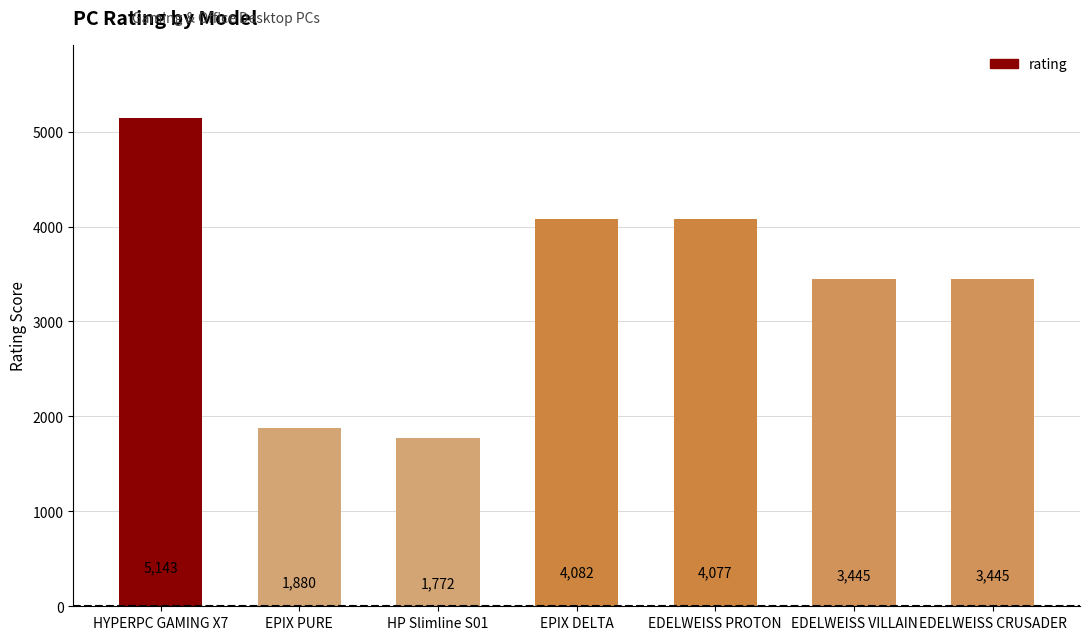

The value at EDELWEISS CRUSADER is 5999.6. True or false?

False